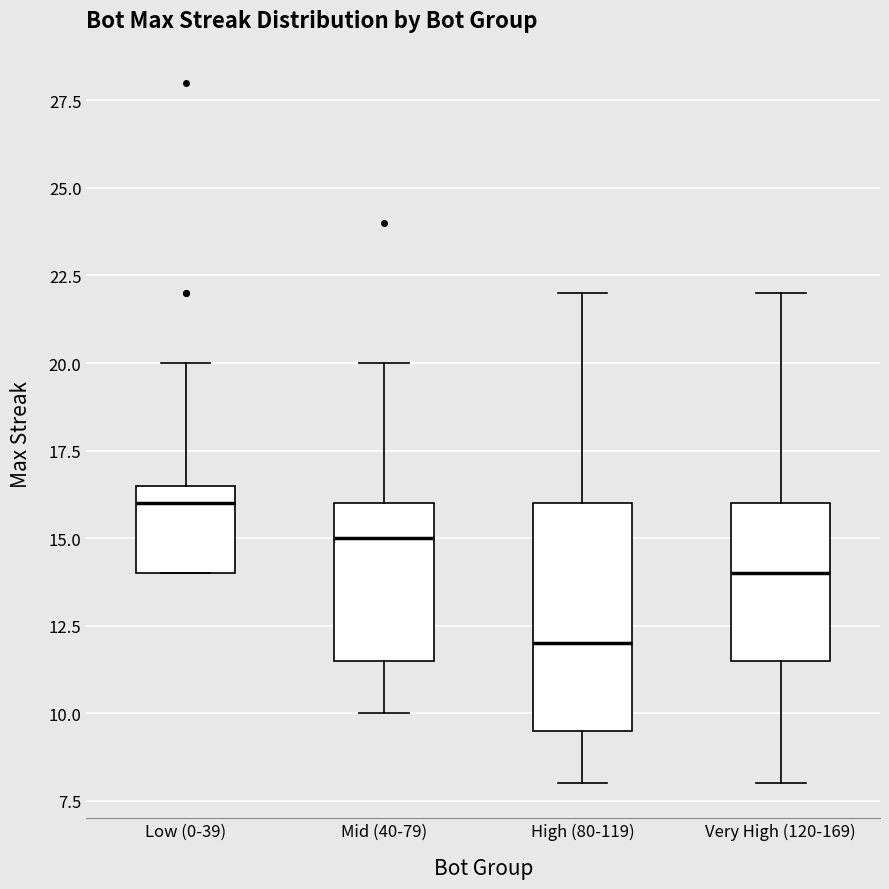

Reading left to right, read every box against the y-axis: the position of its median line, the range the box covers, and the ends of its whiskers. The values are not printed on the chart, so give them approximately, as read against the axis.

Low (0-39): median 16.0, box 14.0 to 16.5, whiskers 14.0 to 20.0
Mid (40-79): median 15.0, box 11.5 to 16.0, whiskers 10.0 to 20.0
High (80-119): median 12.0, box 9.5 to 16.0, whiskers 8.0 to 22.0
Very High (120-169): median 14.0, box 11.5 to 16.0, whiskers 8.0 to 22.0